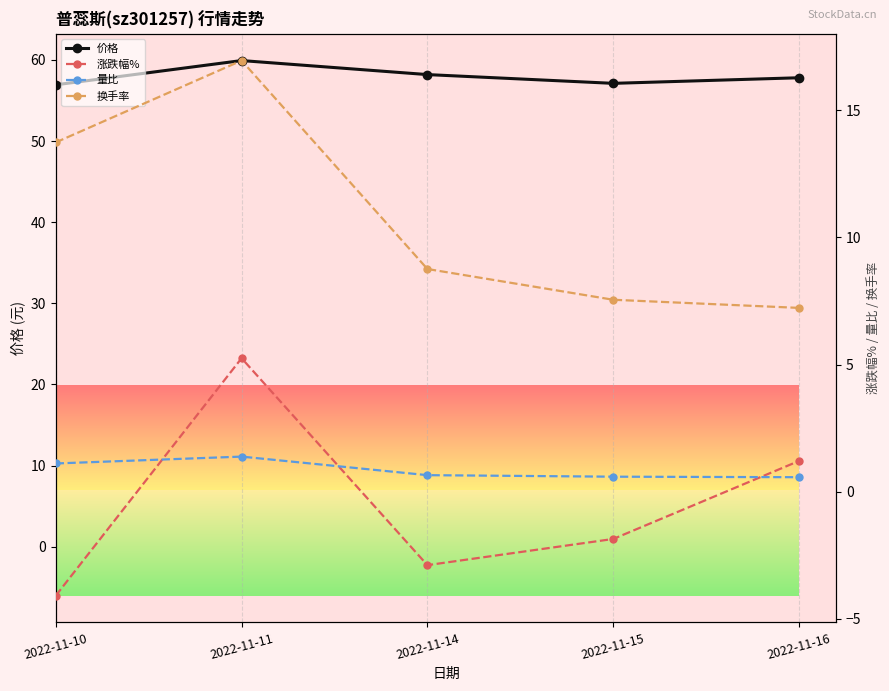

Count the number of data series in this chart.

4